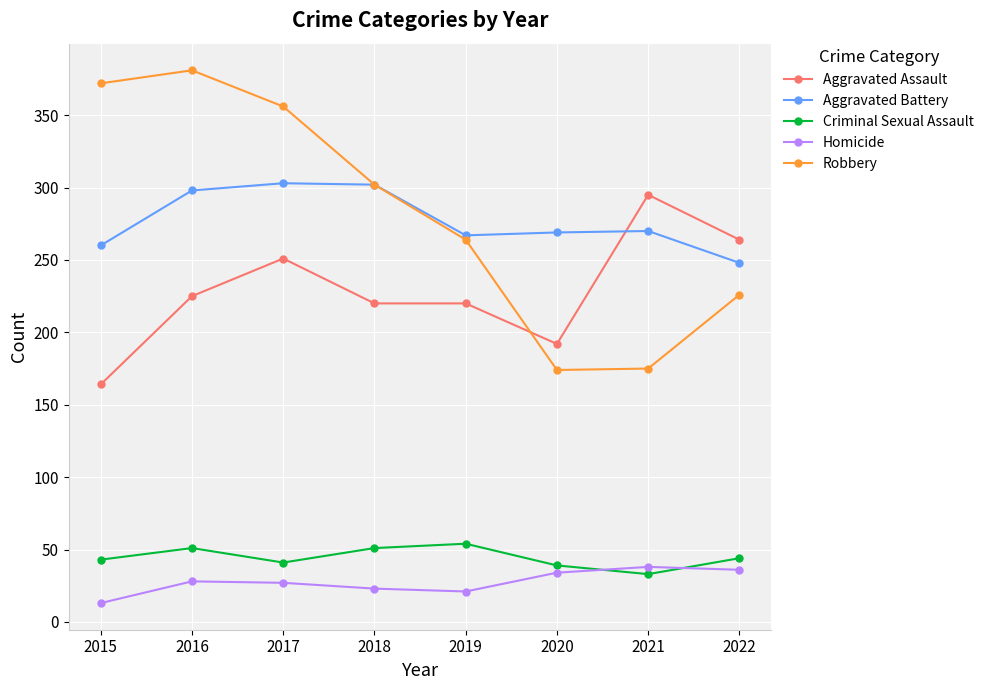

What is the difference between the maximum and minimum values in the Aggravated Assault series?

131